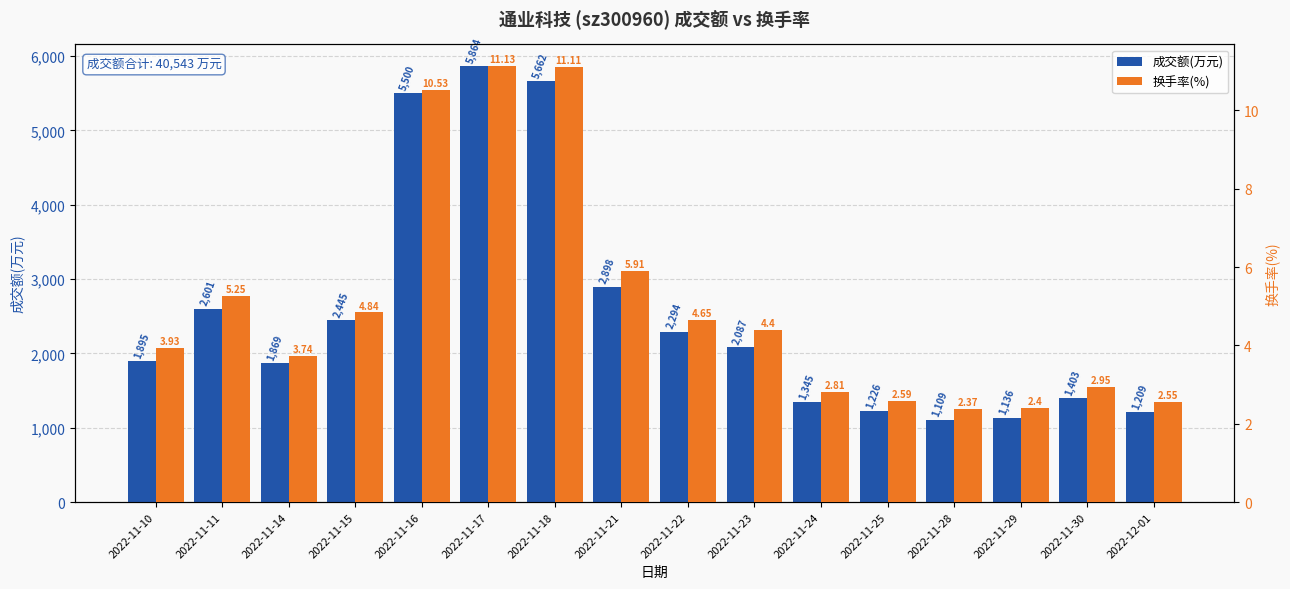

What is the maximum value shown in the chart?

5864.0